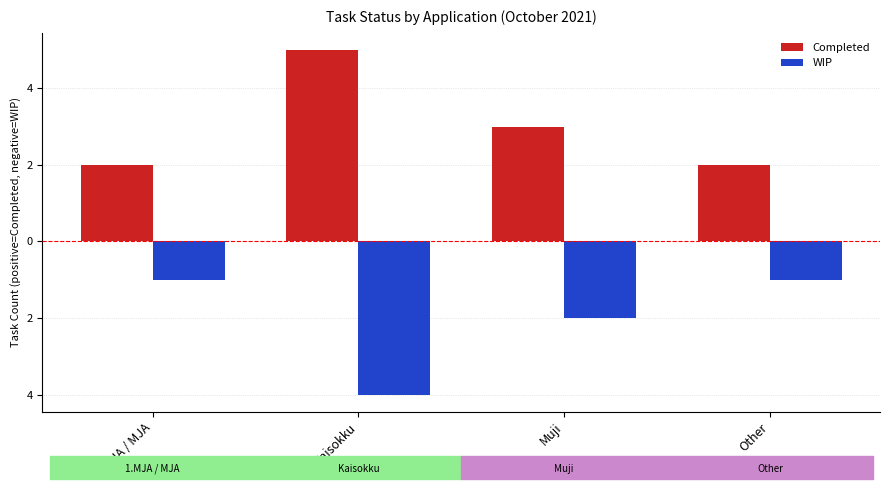

What is the total value across all series at Other?

1